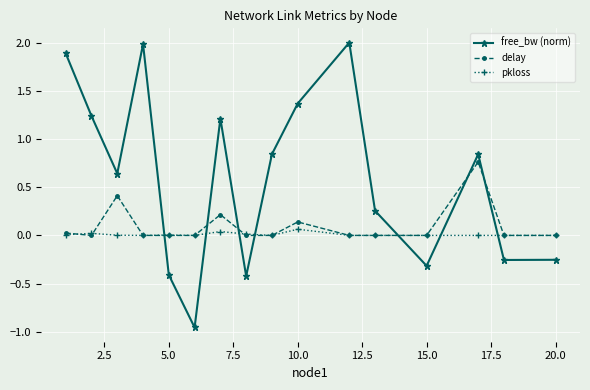

How many interior local peaks does the free_bw (norm) series have?

4